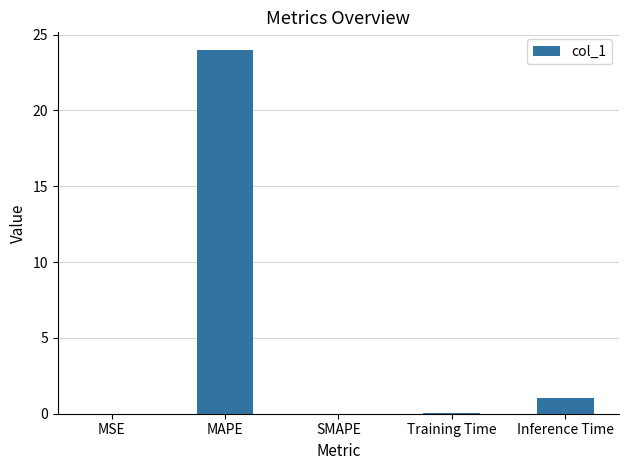

What is the change in value from MAPE to SMAPE?

-23.9